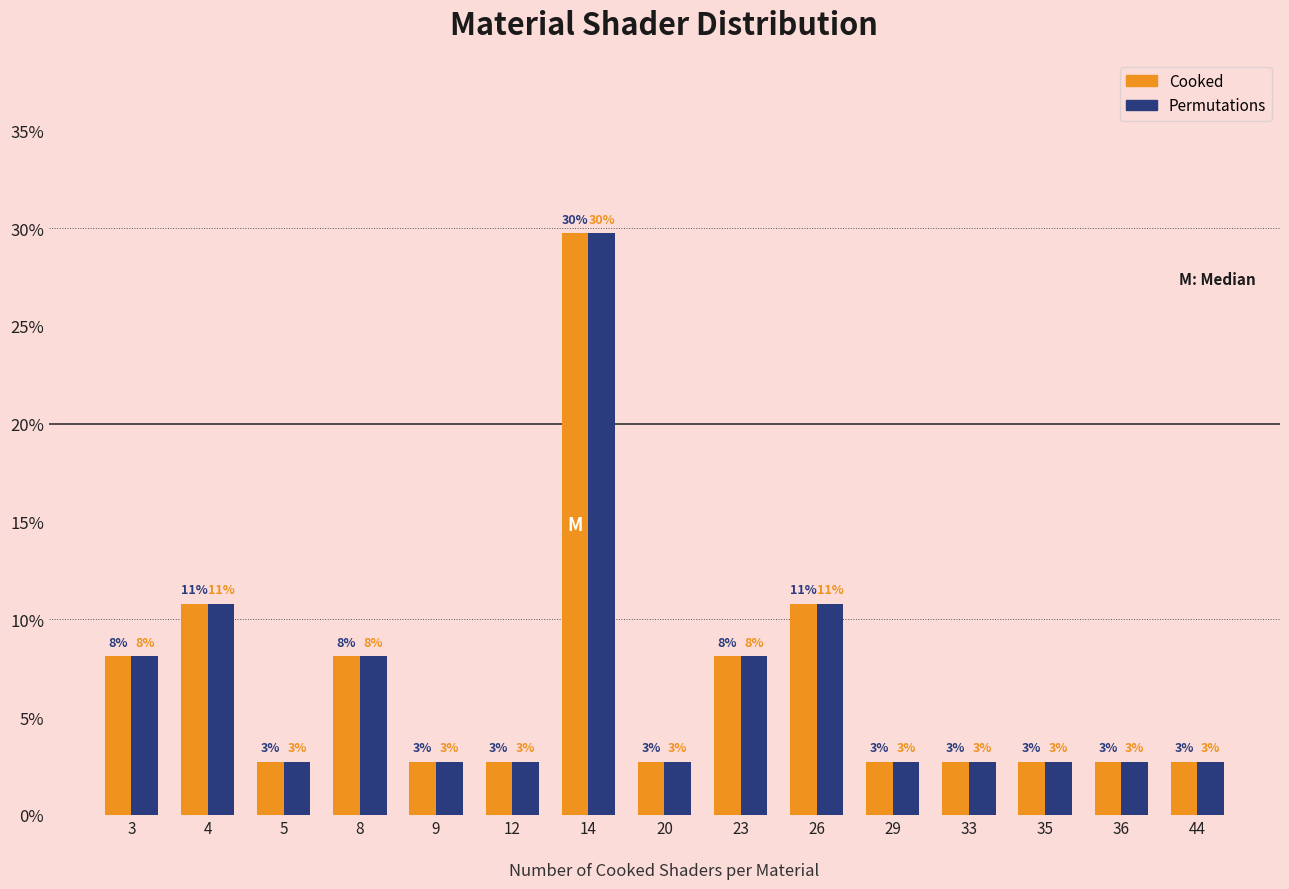

Are the bars horizontal?

No